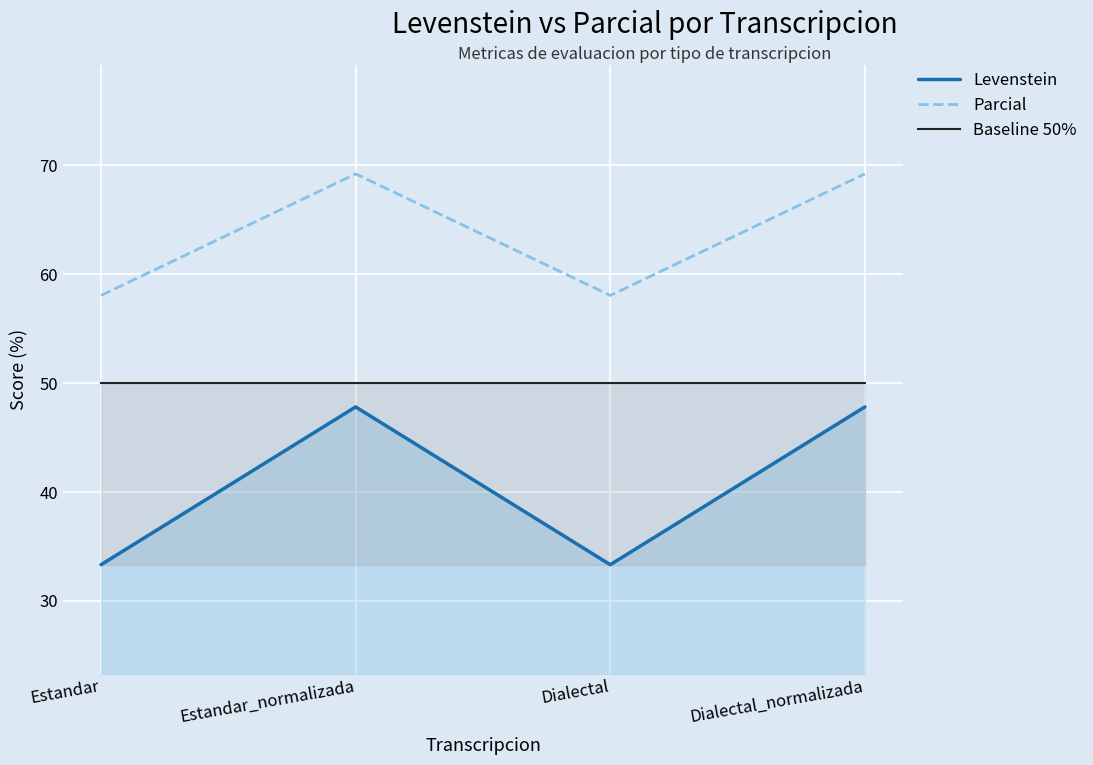

The Parcial series shows 69.2 at Estandar_normalizada. True or false?

True